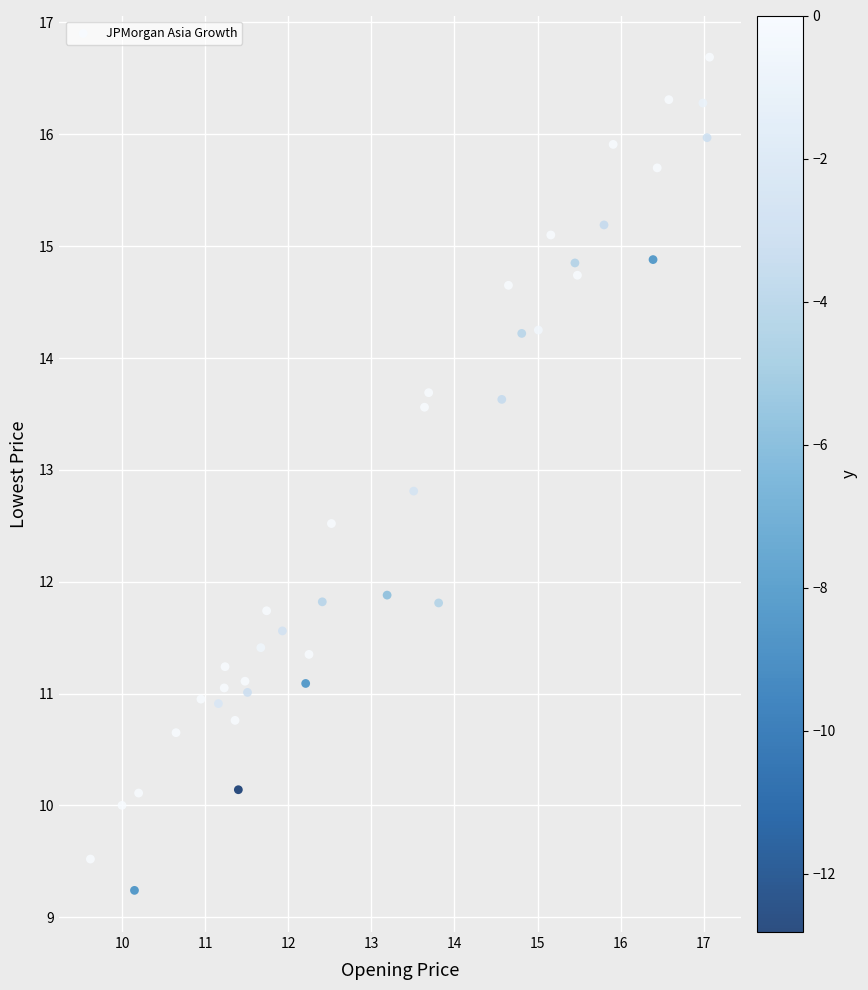

What is the range of X values (max minus min)?

7.4